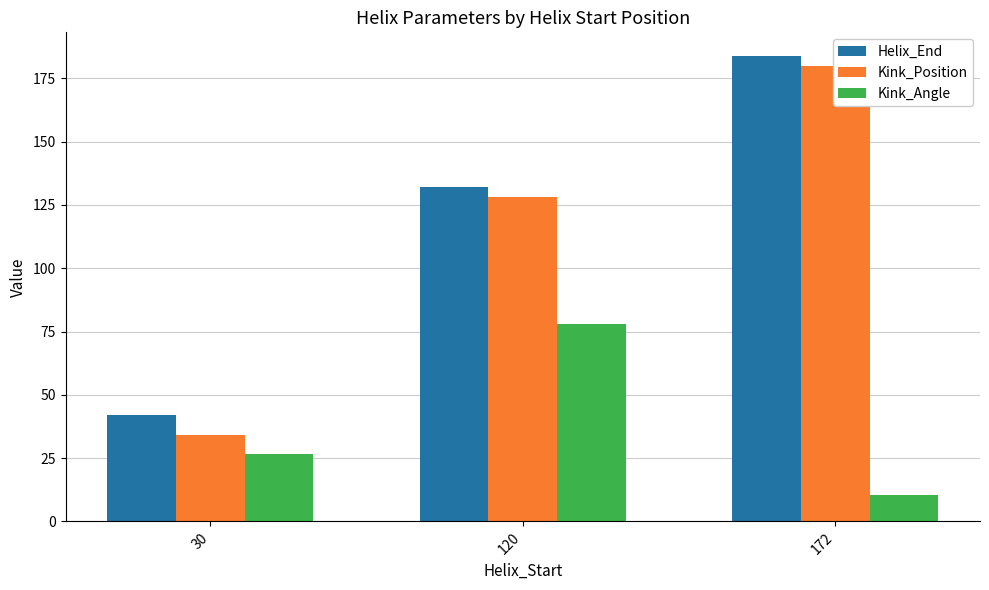

Which series has the largest total across all categories?

Helix_End